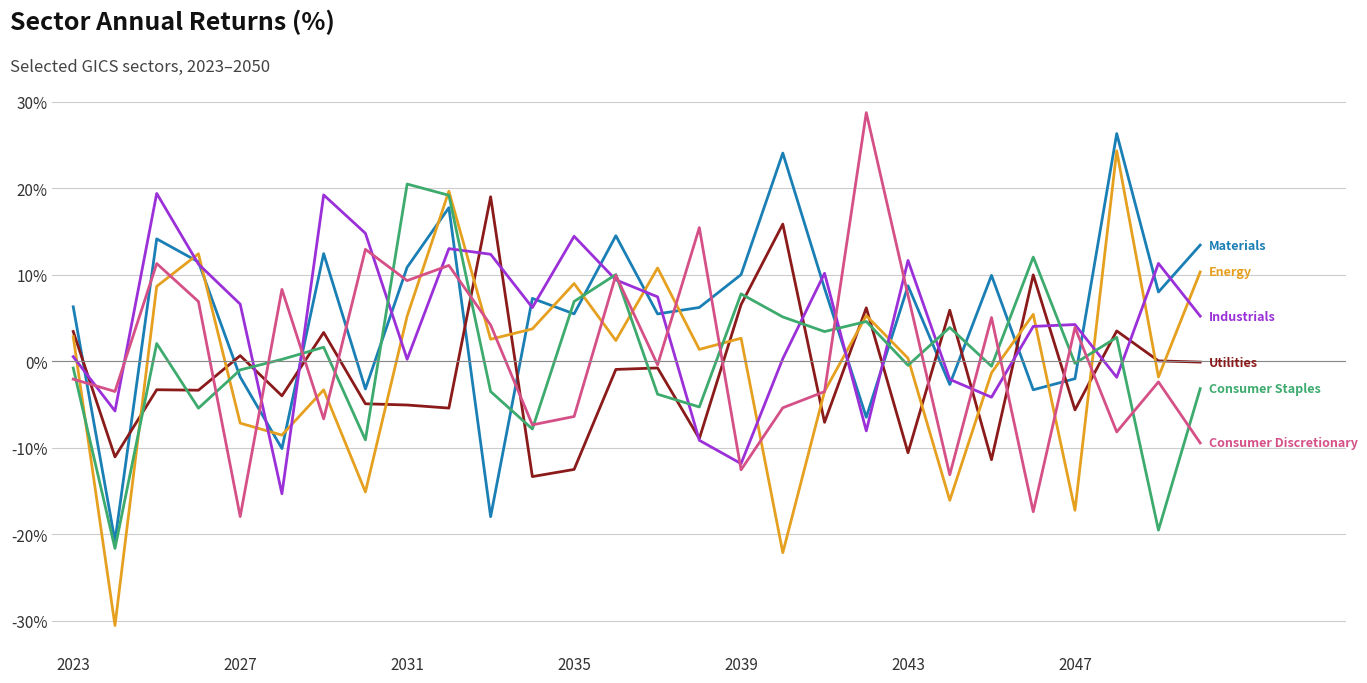

What is the maximum value shown in the chart?

28.7